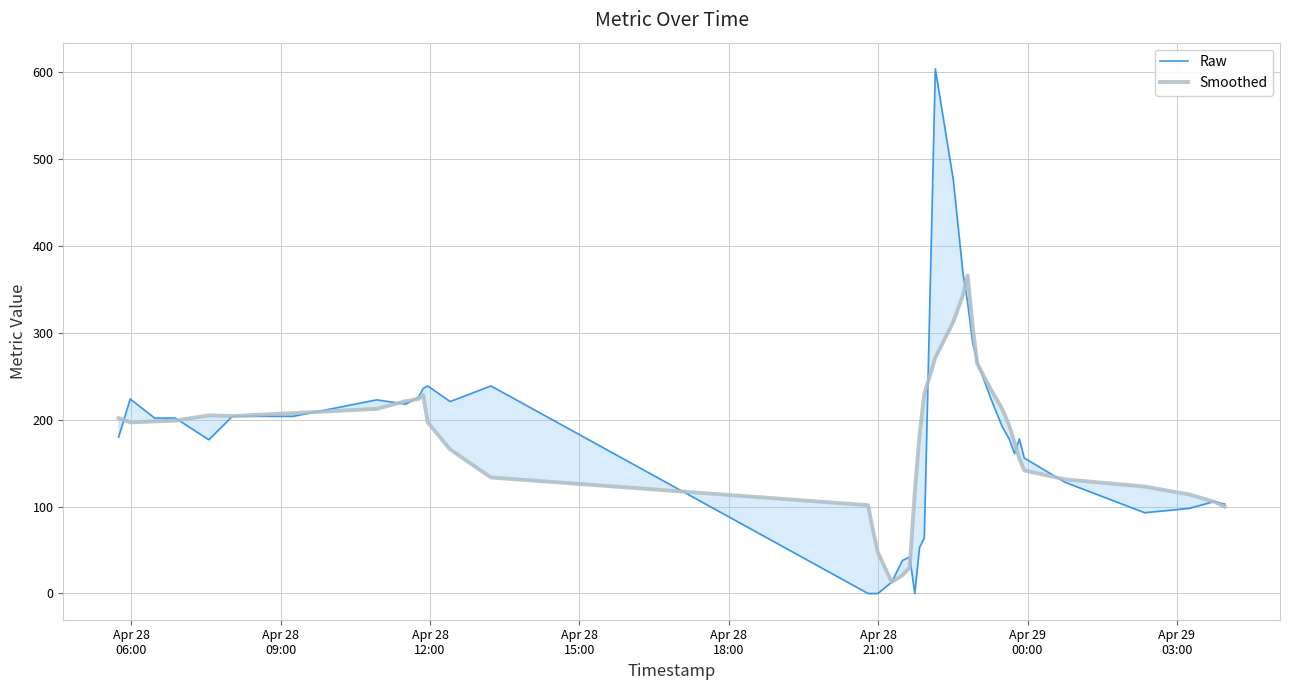

True or false: Smoothed has more than 1 interior local peaks.

True